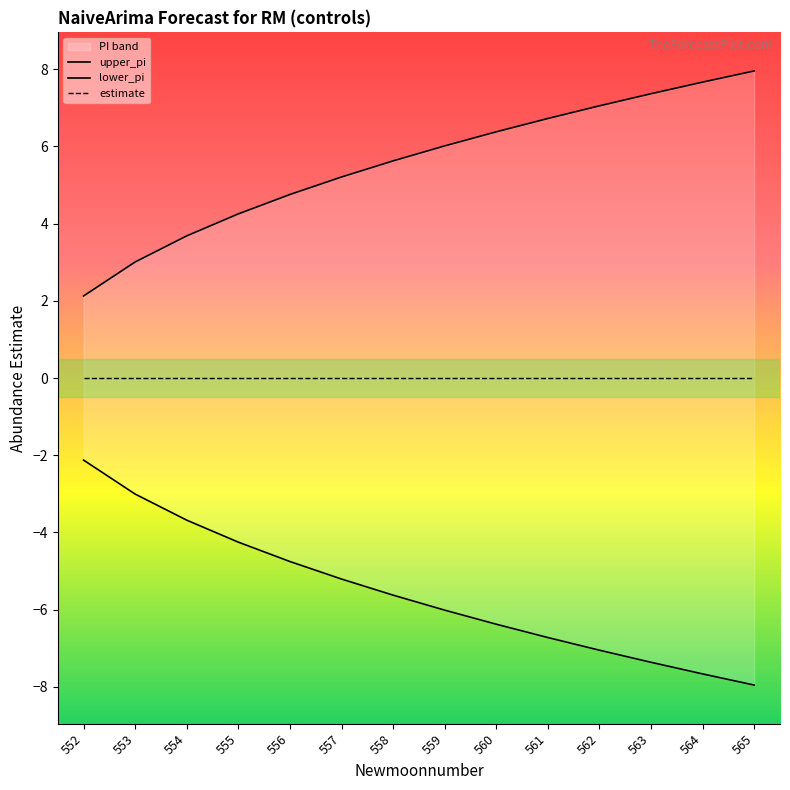

Between 556 and 559, which series saw the biggest shift?

upper_pi